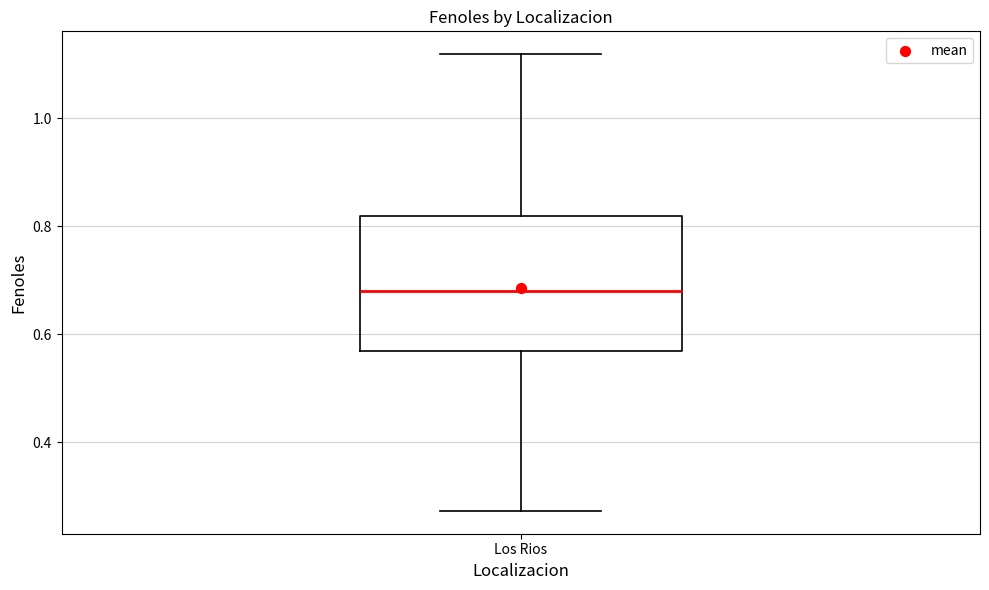

Transcribe this box plot: give where the median line is, the range the box spans, and where the two whiskers end, as read against the y-axis. The values are not printed on the chart, so give them approximately, as read against the axis.

median 0.68, box 0.56 to 0.82, whiskers 0.28 to 1.12